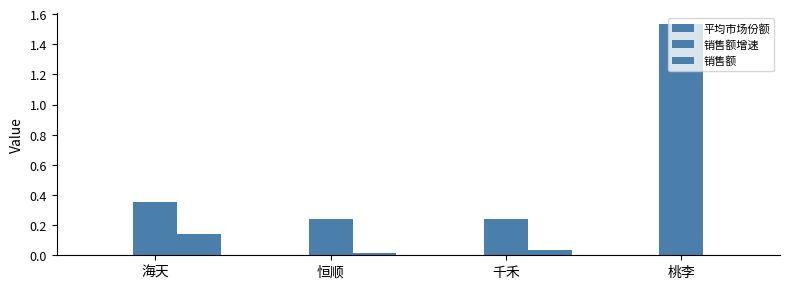

How many series are shown in this chart?

3